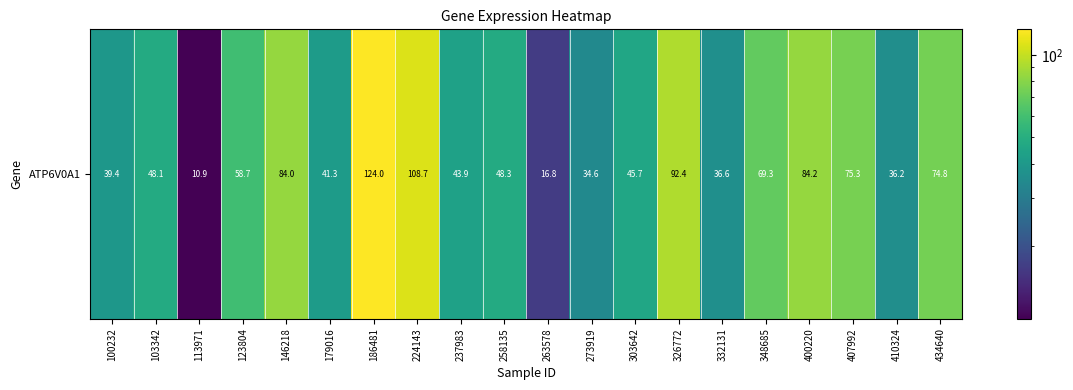

At which category does the chart reach its peak across all series?

186481